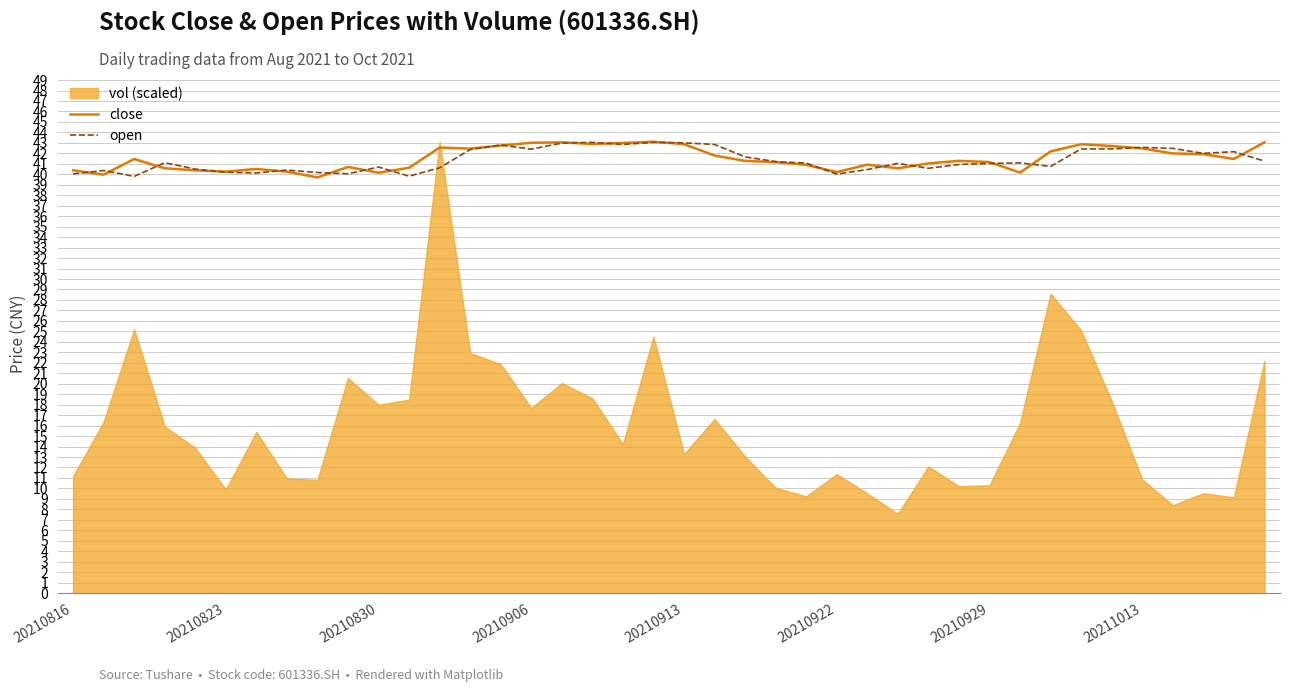

The value of open at 20210830 is 40.7. True or false?

True